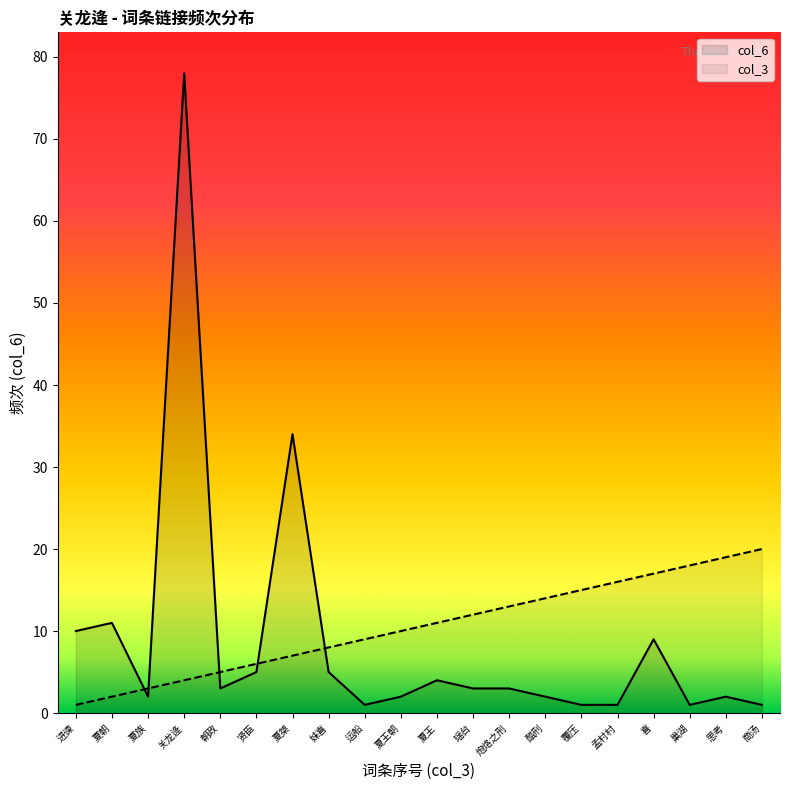

Does the chart display data point markers on the line(s)?

No